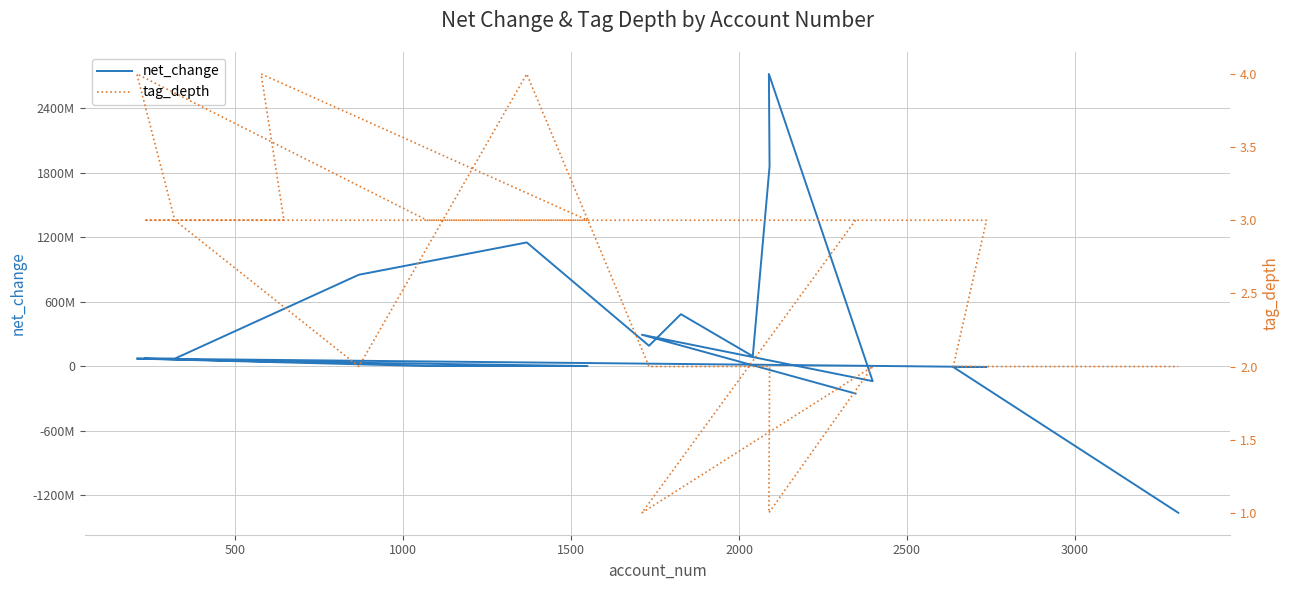

The tag_depth series shows 1 at 15. True or false?

False